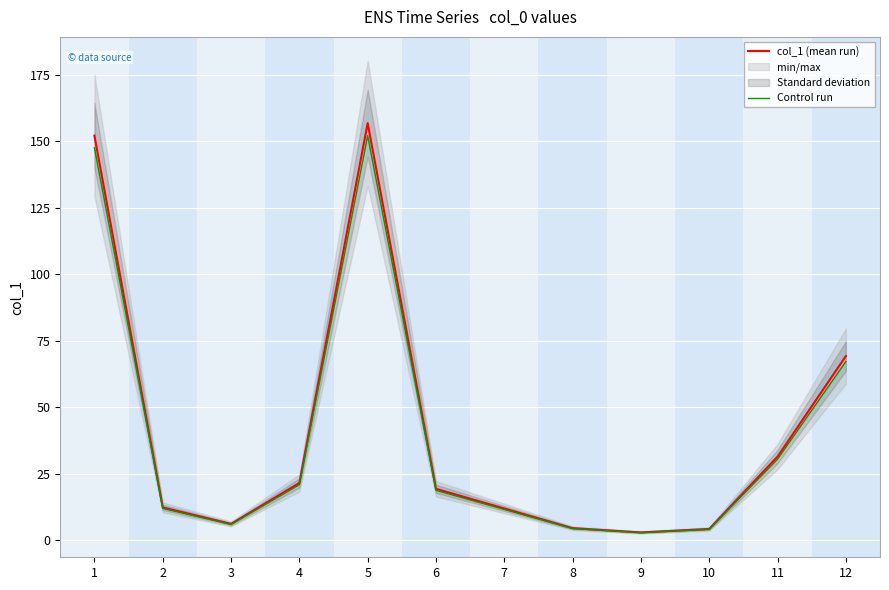

What is the value of the col_1 (mean run) point at the 3rd from the left?

6.2